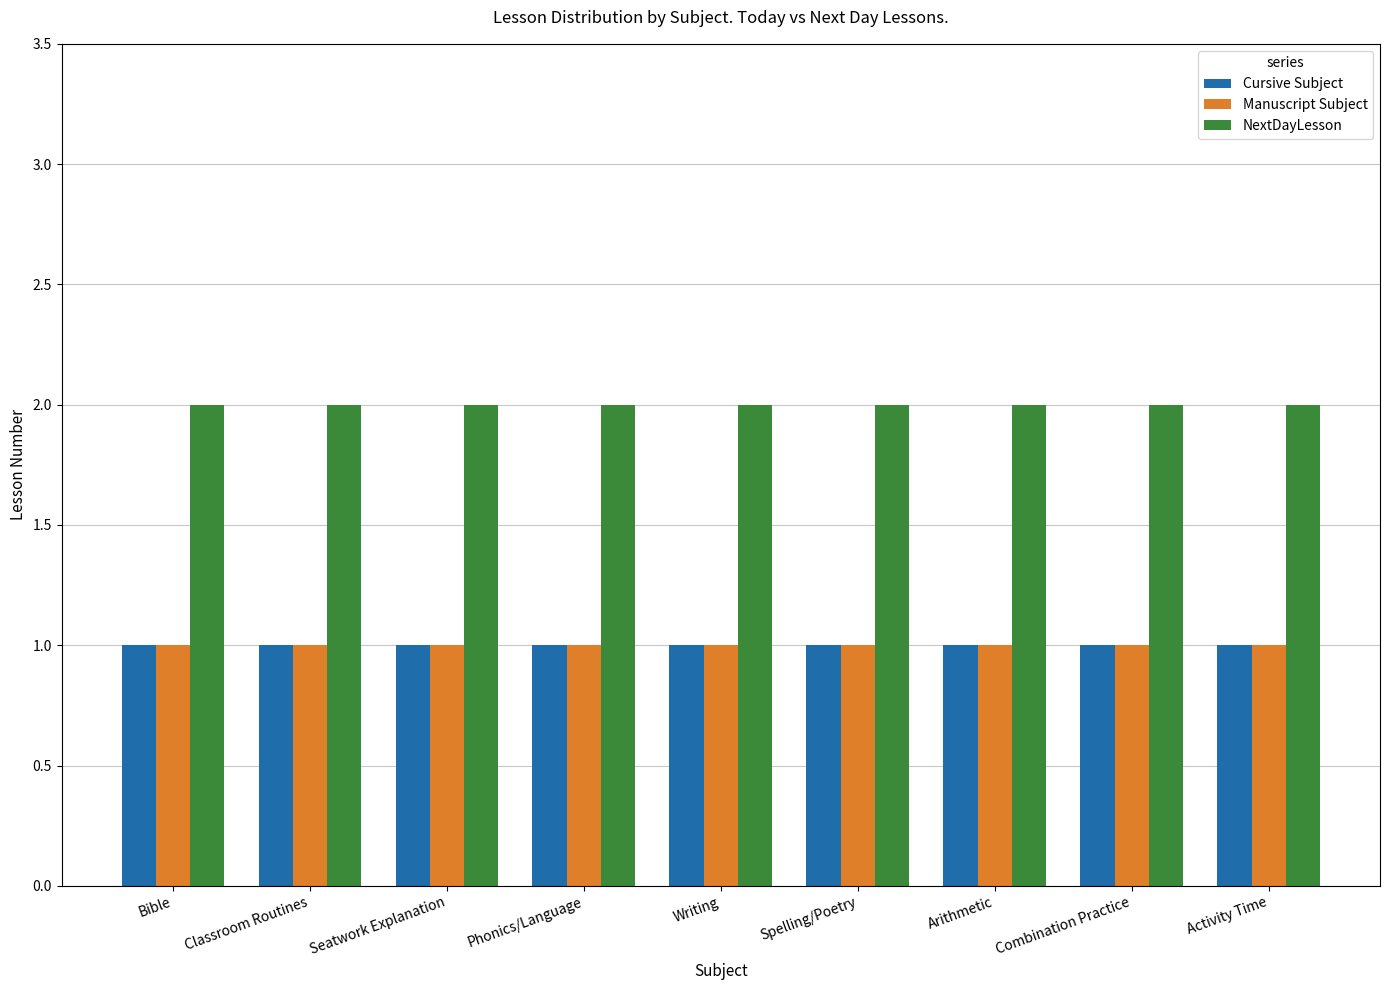

What is the total value across all series at Writing?

4